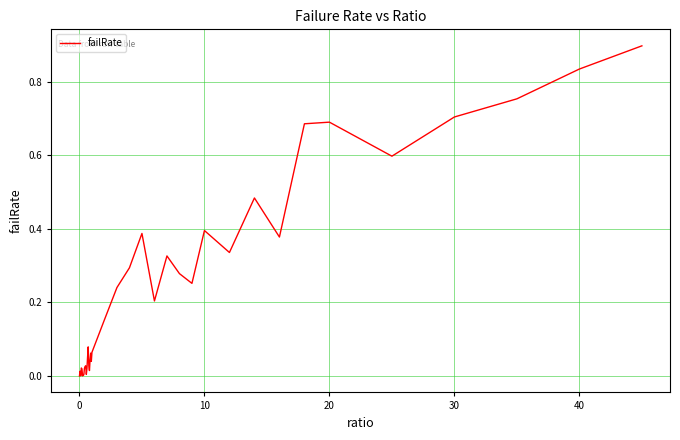

What is the greatest value displayed?

0.9